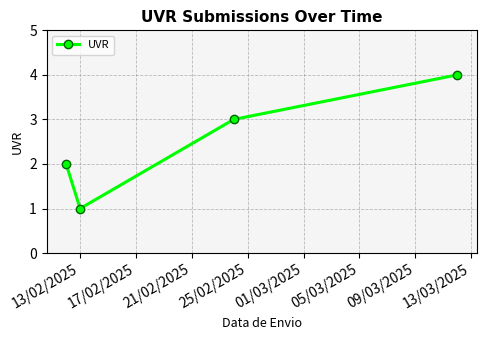

How many distinct data groups are displayed?

1